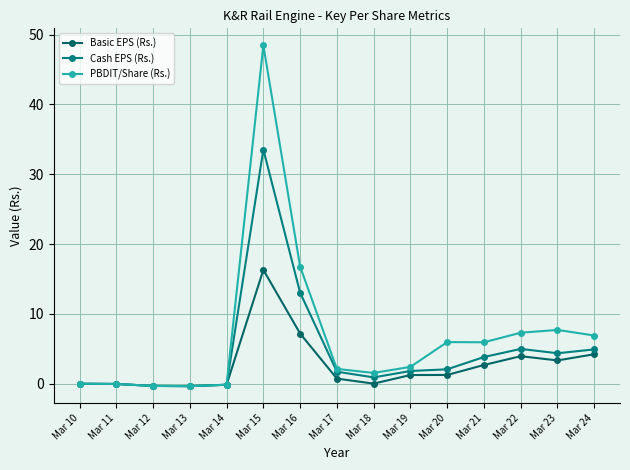

In Cash EPS (Rs.), how many points are higher than both neighbors (excluding endpoints)?

2